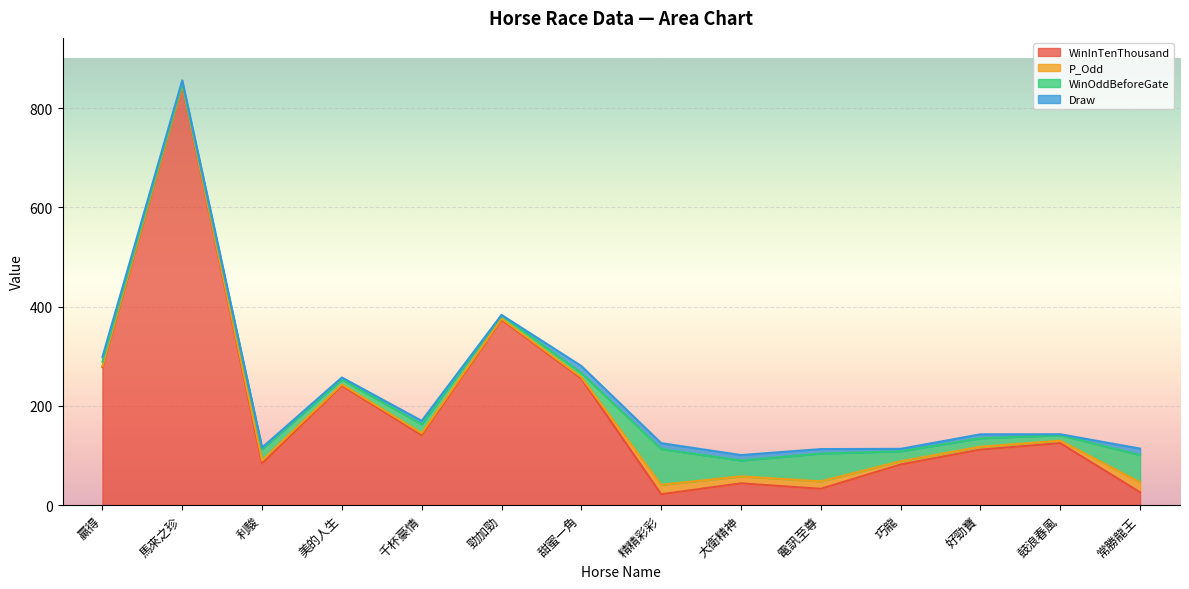

Which series has the widest spread of values?

WinInTenThousand